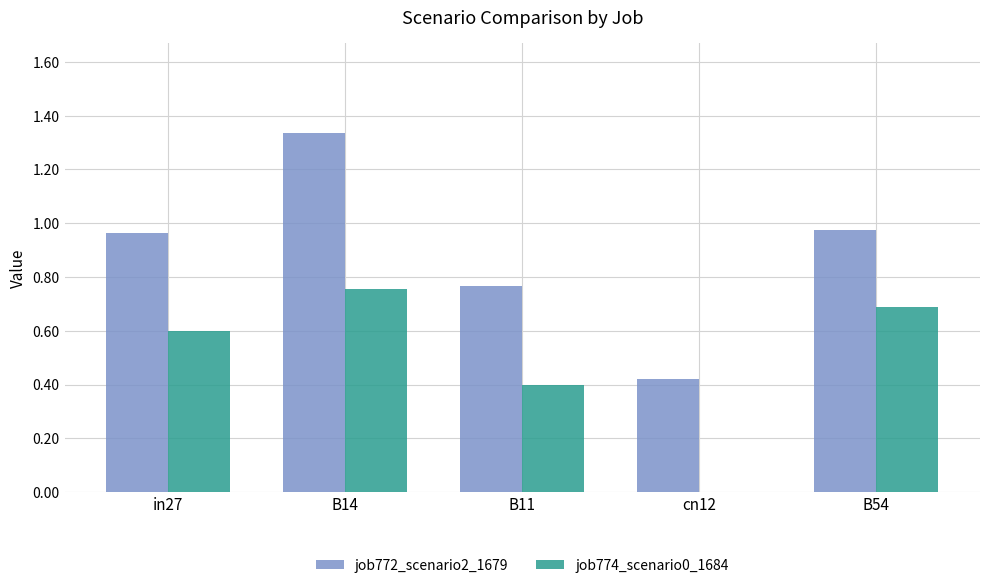

How many positive values does the job774_scenario0_1684 series have?

4